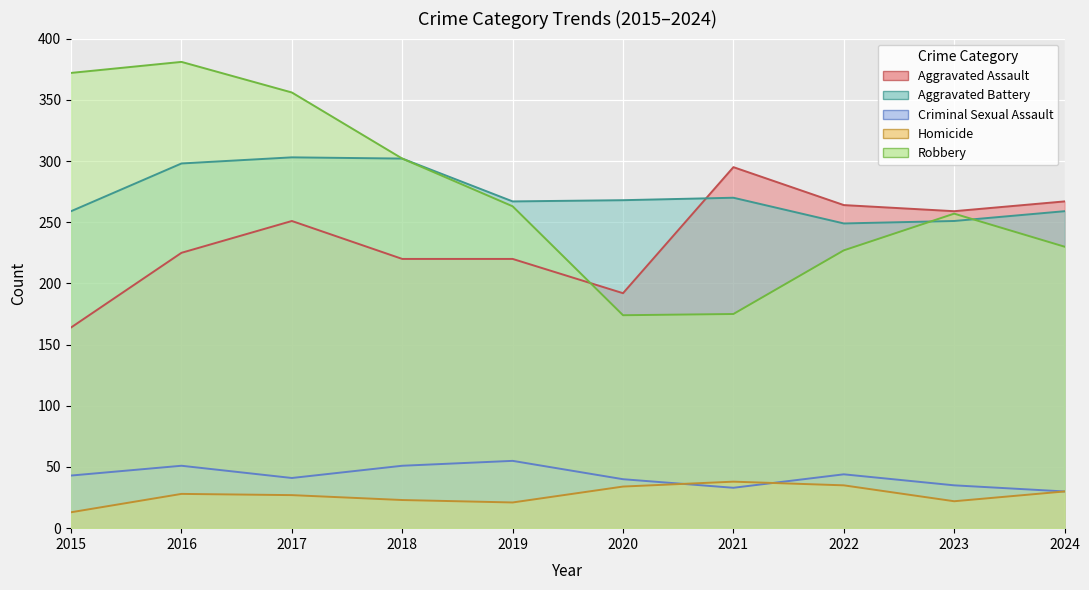

At which label is Robbery closest to 277?

2019